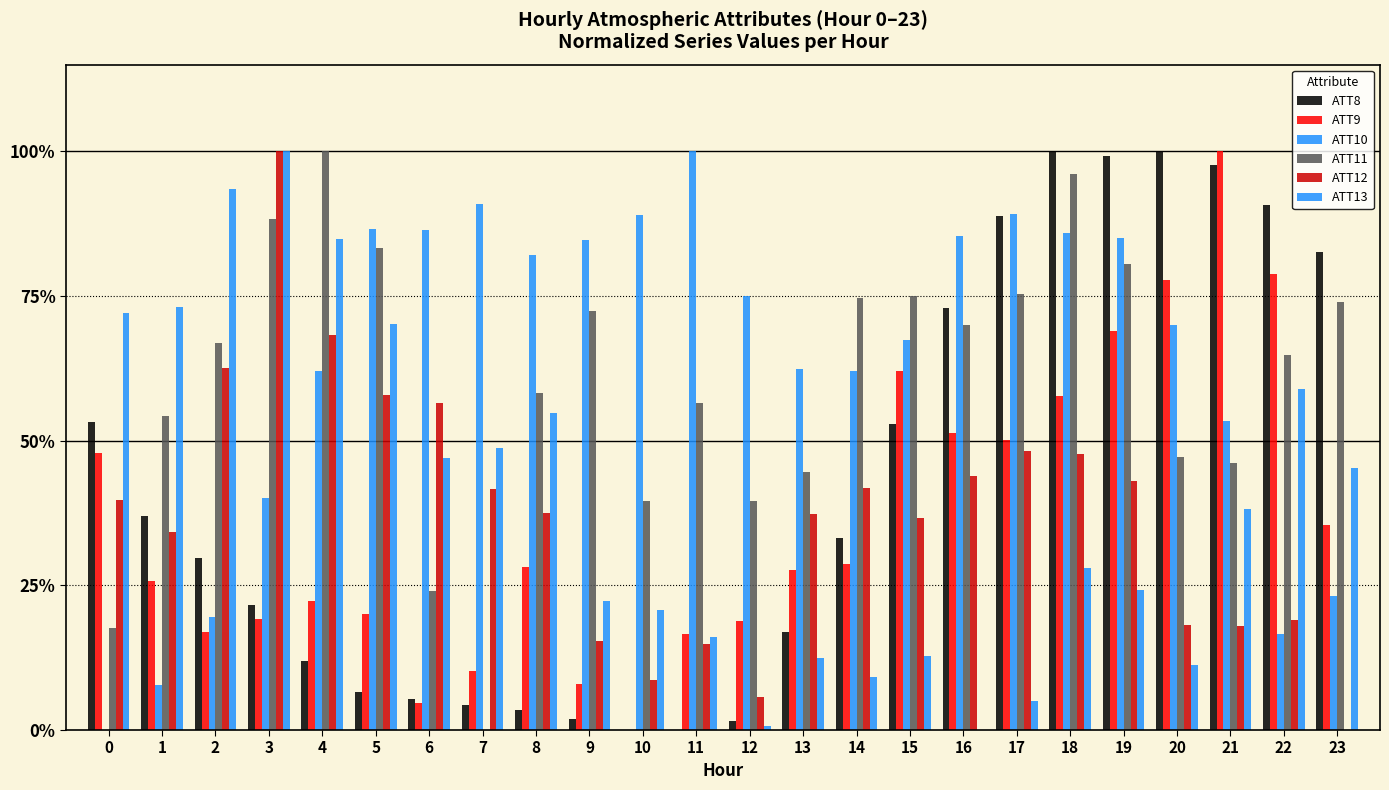

Does the chart contain stacked bars?

No